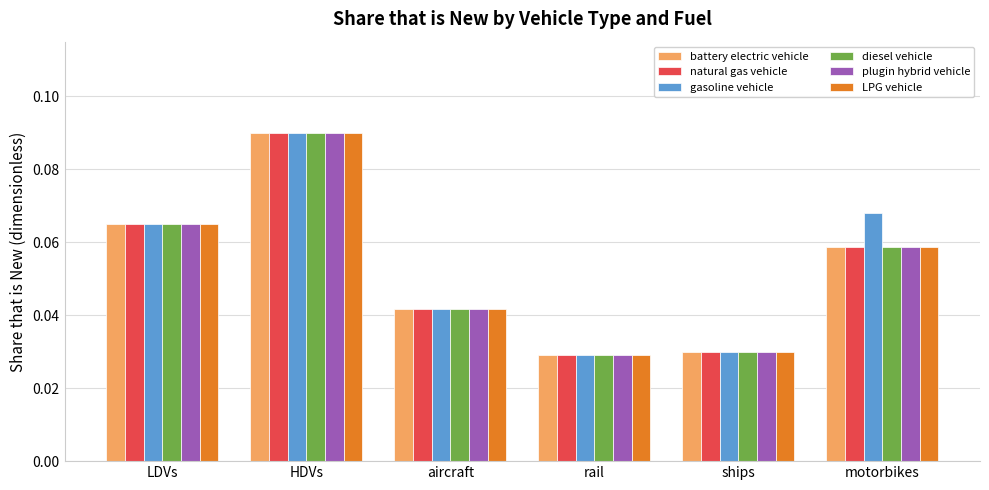

How many series are shown in this chart?

6